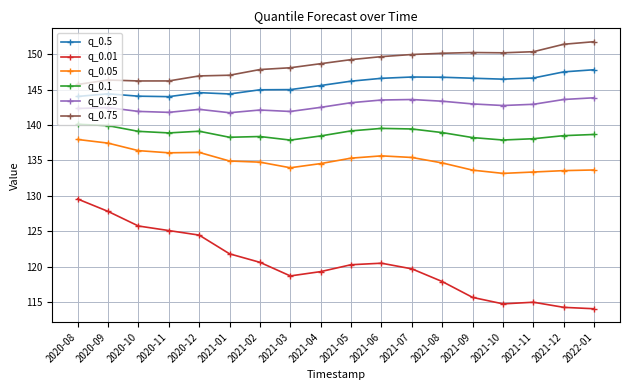

Is the value of q_0.25 at 2020-11 greater than the value of q_0.1 at 2021-11?

Yes